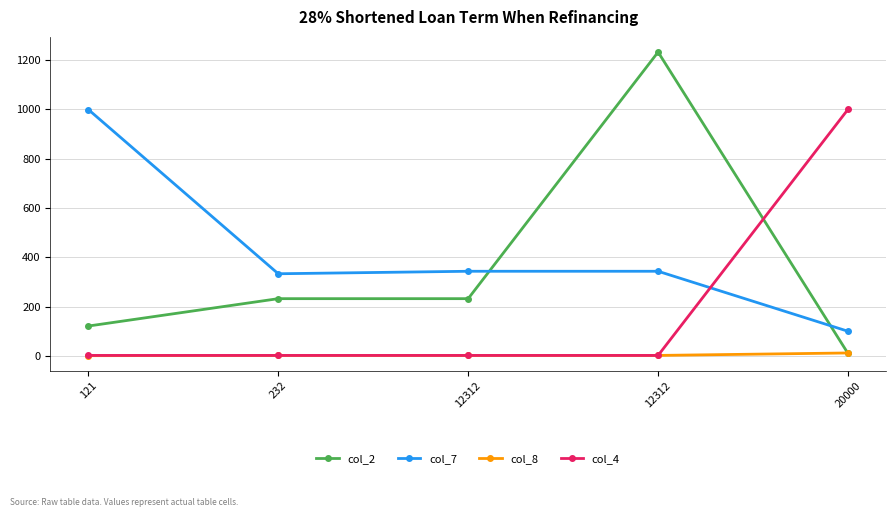

How many data points in col_7 are above 343?

3